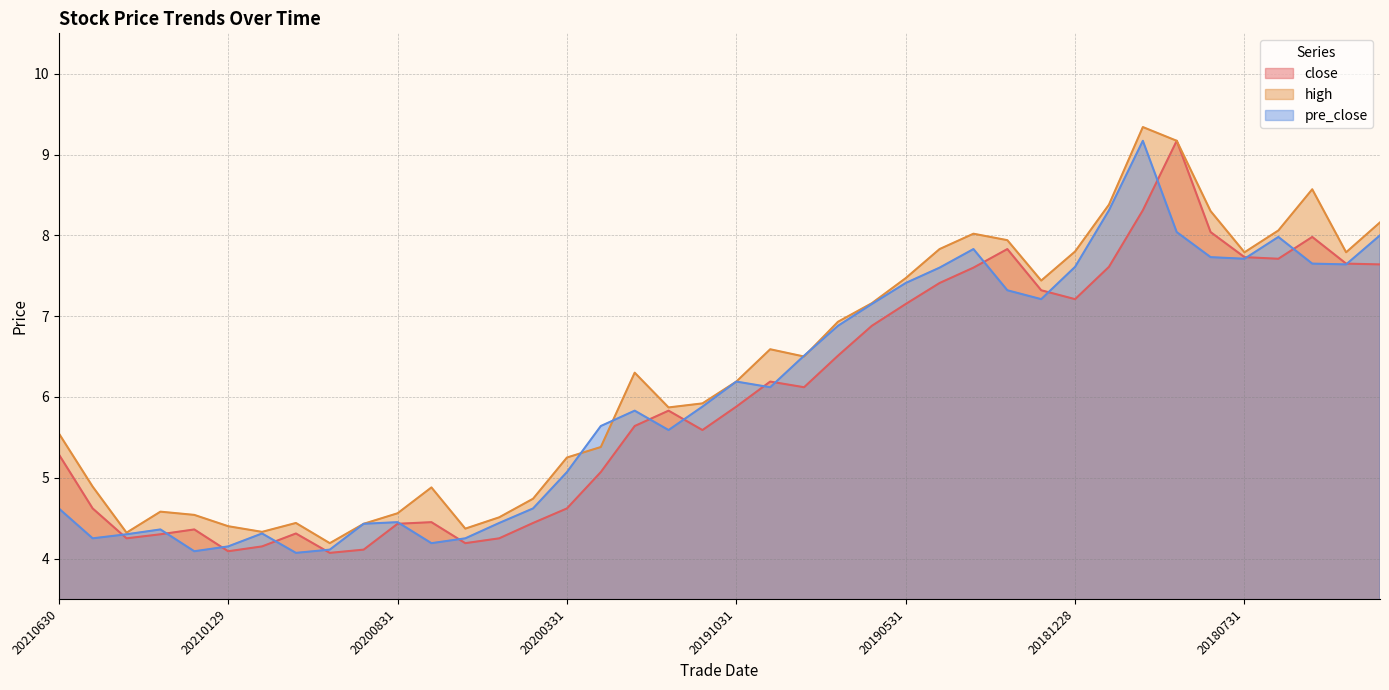

True or false: high has a value of 5.5 at 20210630.

True